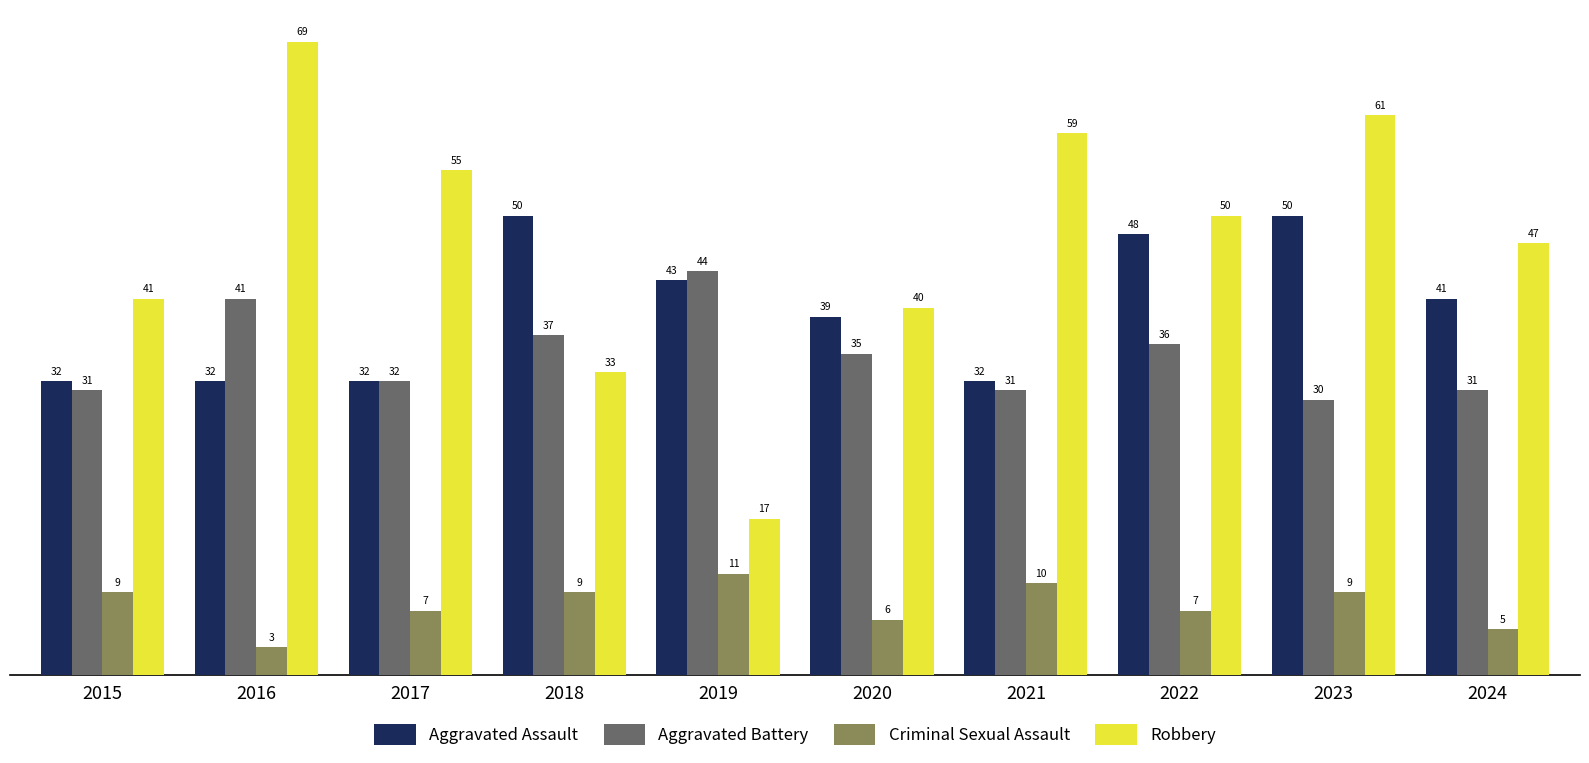

Reading left to right, extract all data points from this chart.

Aggravated Assault: 2015=32	2016=32	2017=32	2018=50	2019=43	2020=39	2021=32	2022=48	2023=50	2024=41
Aggravated Battery: 2015=31	2016=41	2017=32	2018=37	2019=44	2020=35	2021=31	2022=36	2023=30	2024=31
Criminal Sexual Assault: 2015=9	2016=3	2017=7	2018=9	2019=11	2020=6	2021=10	2022=7	2023=9	2024=5
Robbery: 2015=41	2016=69	2017=55	2018=33	2019=17	2020=40	2021=59	2022=50	2023=61	2024=47